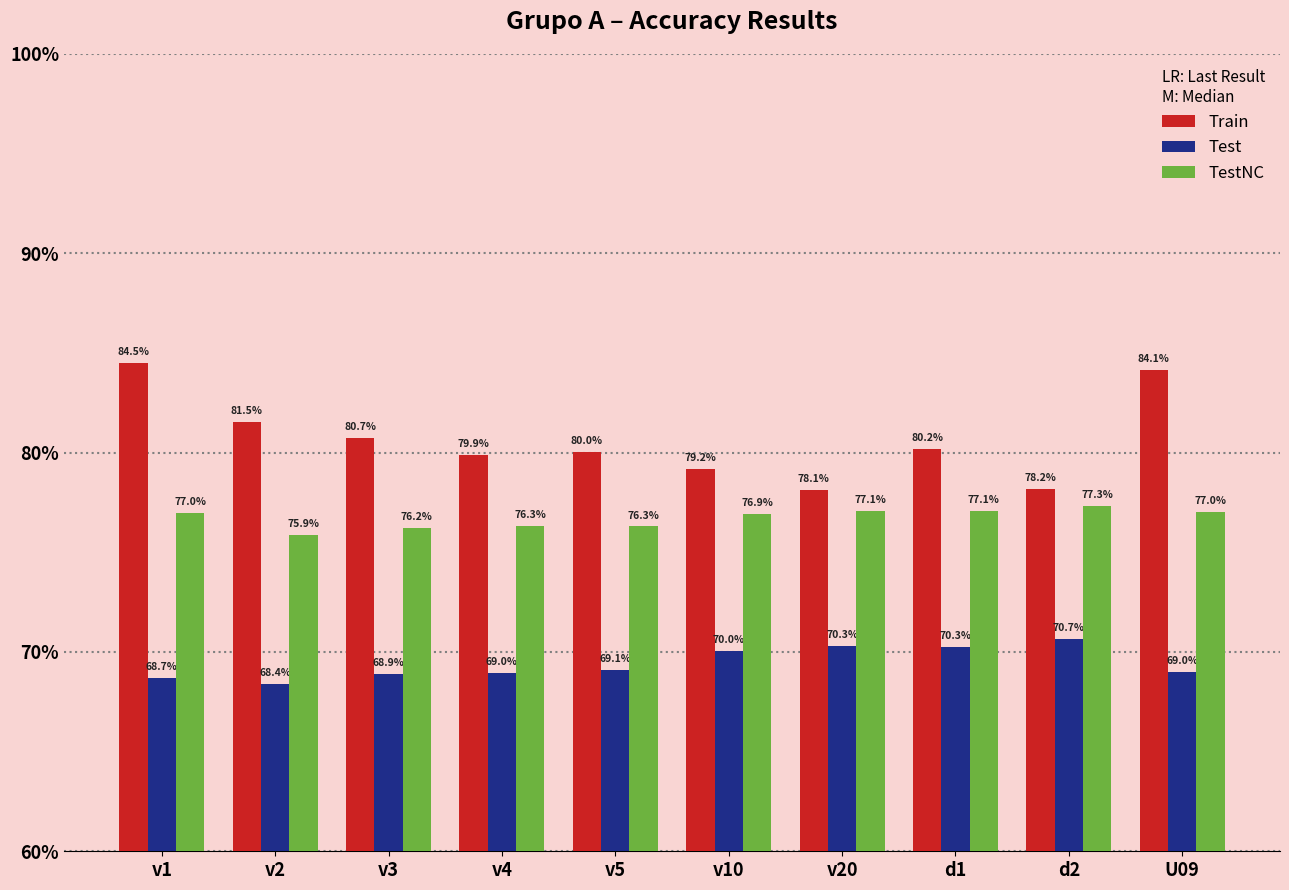

What is the difference between the highest and lowest values at v5?

10.9